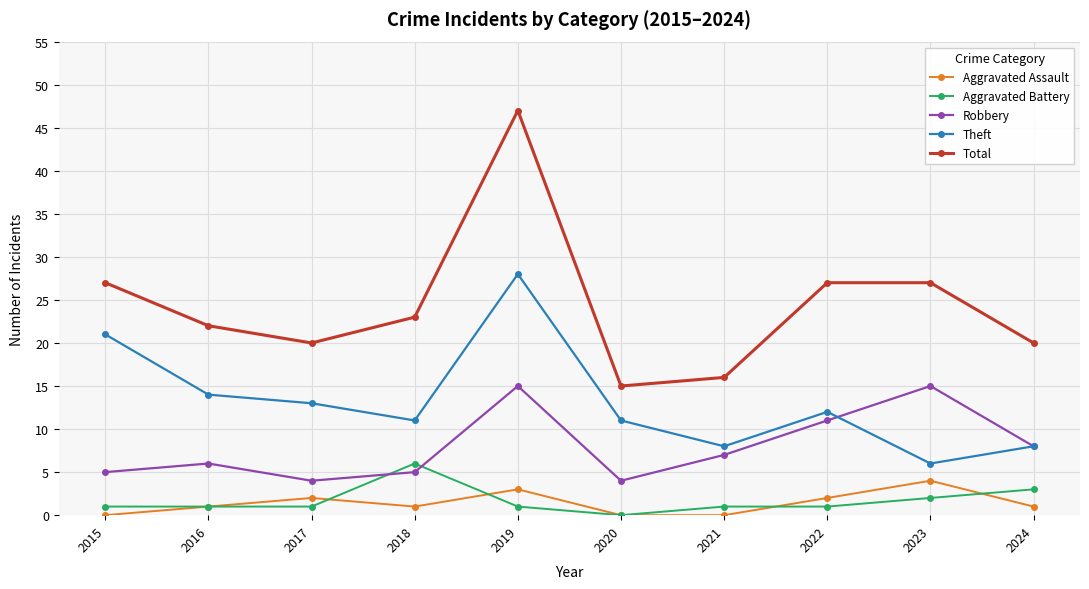

Reading left to right, list all the values displayed in this chart.

Aggravated Assault: 2015=0	2016=1	2017=2	2018=1	2019=3	2020=0	2021=0	2022=2	2023=4	2024=1
Aggravated Battery: 2015=1	2016=1	2017=1	2018=6	2019=1	2020=0	2021=1	2022=1	2023=2	2024=3
Robbery: 2015=5	2016=6	2017=4	2018=5	2019=15	2020=4	2021=7	2022=11	2023=15	2024=8
Theft: 2015=21	2016=14	2017=13	2018=11	2019=28	2020=11	2021=8	2022=12	2023=6	2024=8
Total: 2015=27	2016=22	2017=20	2018=23	2019=47	2020=15	2021=16	2022=27	2023=27	2024=20